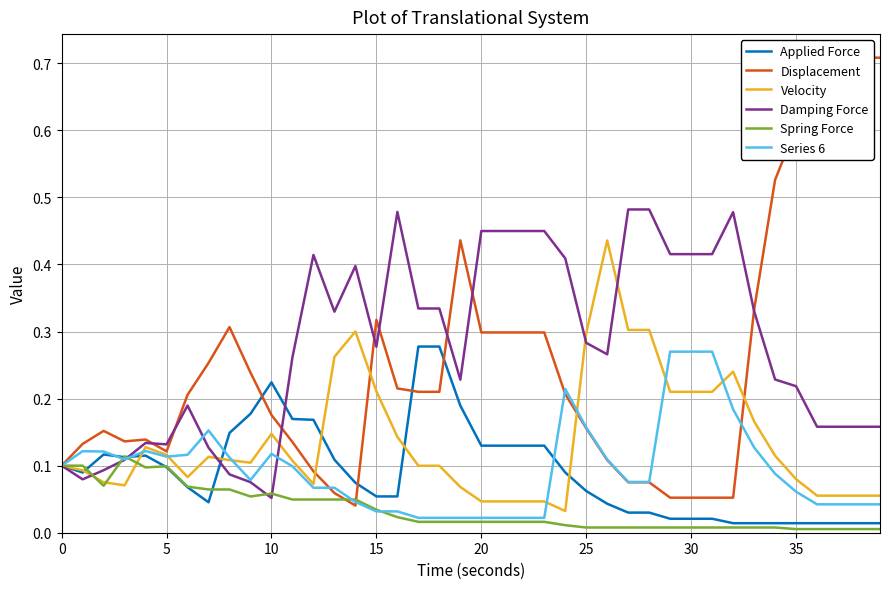

In Velocity, how many points are lower than both neighbors (excluding endpoints)?

5